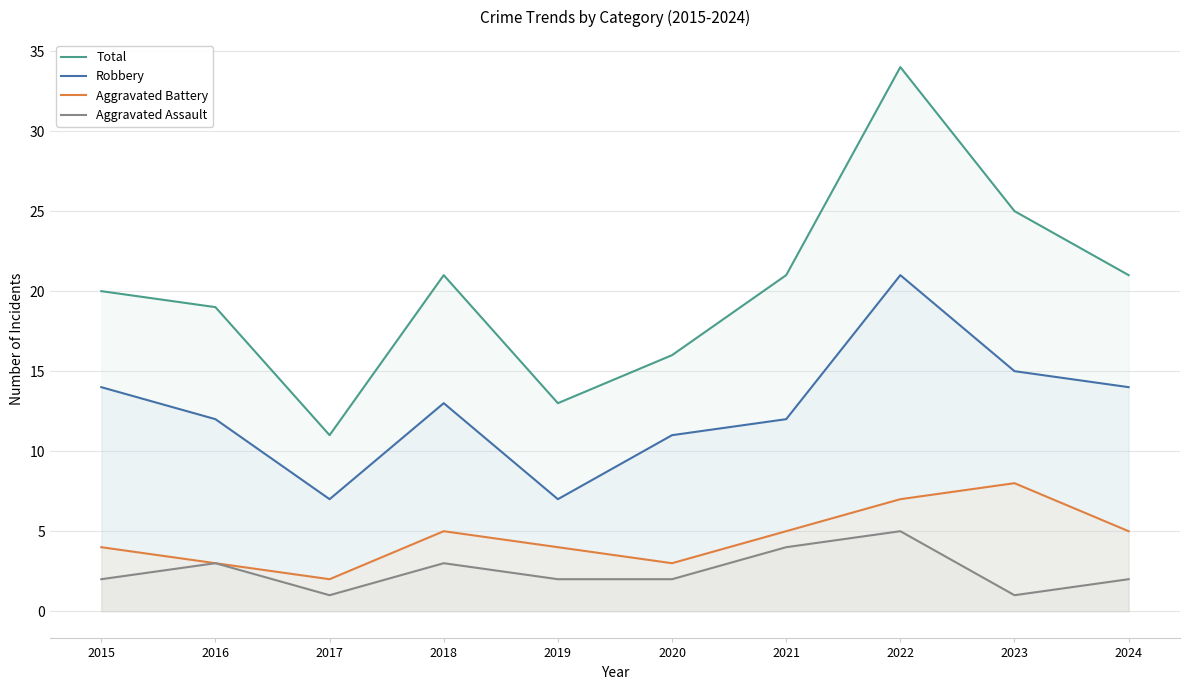

What are all the series names shown in the legend?

Total, Robbery, Aggravated Battery, Aggravated Assault